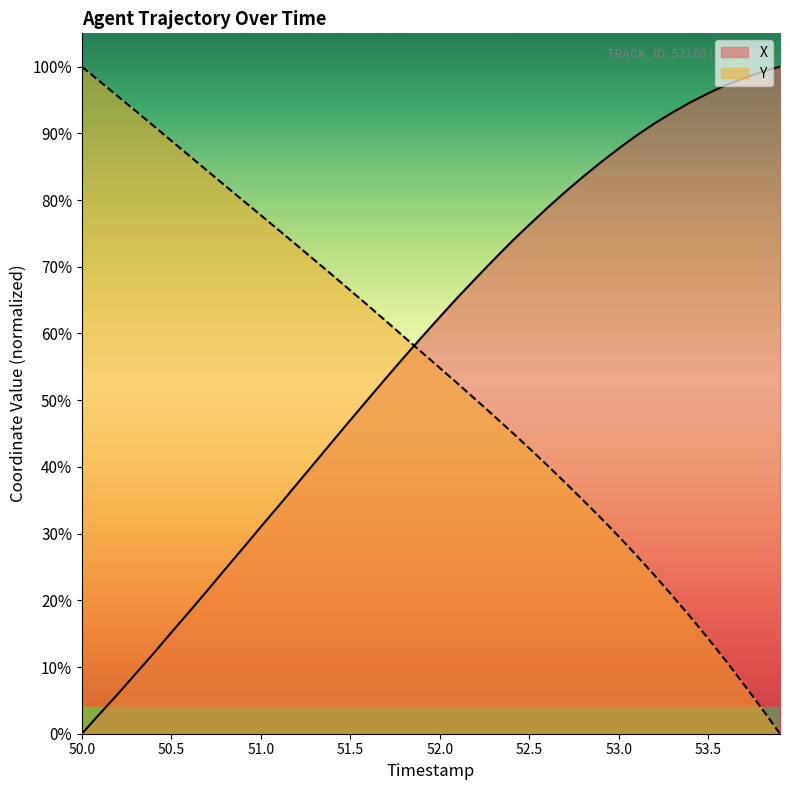

What is the difference between the maximum and minimum values in the X series?

100.0